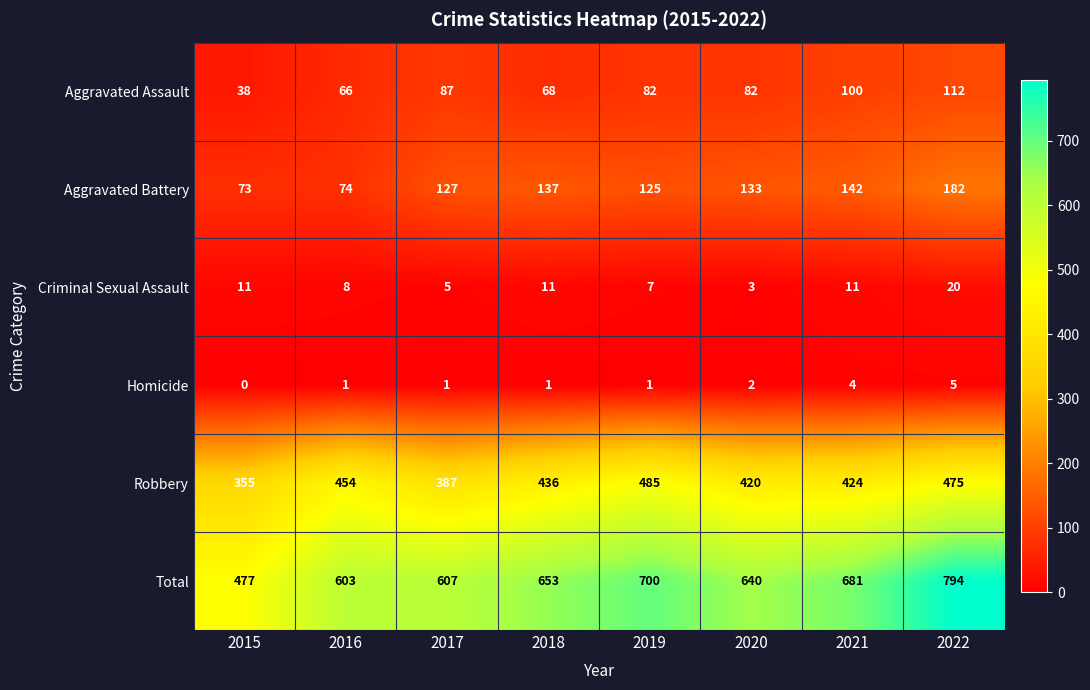

Is it true that Aggravated Assault equals 100 at 2021?

True